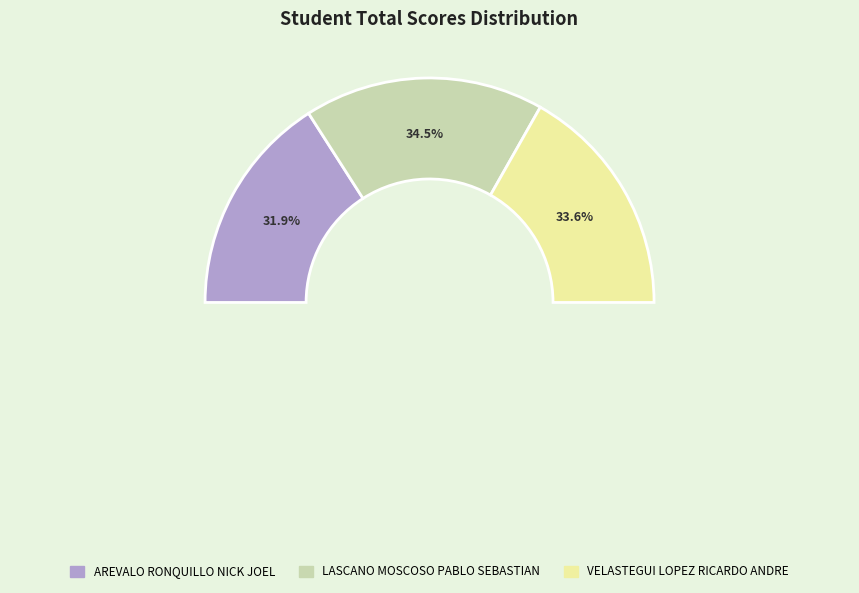

Is it true that LASCANO MOSCOSO PABLO SEBASTIAN is 48% of the pie?

False